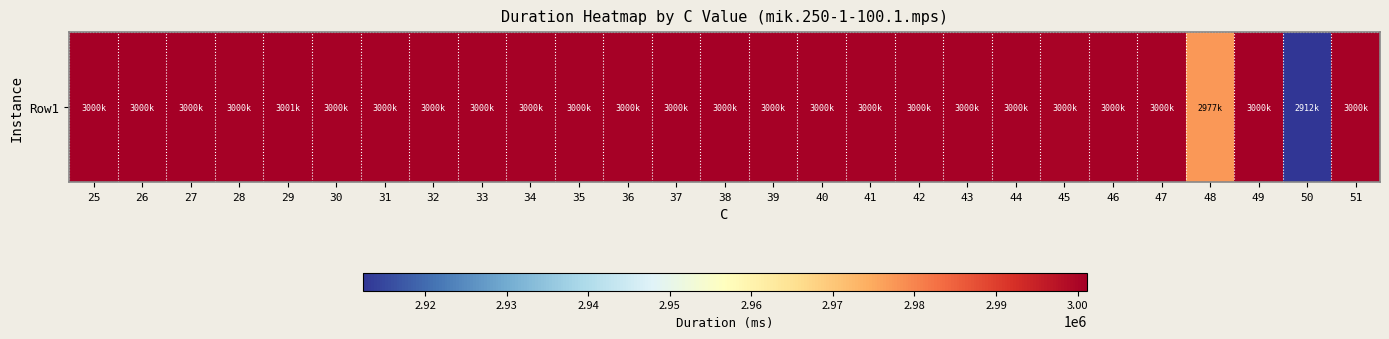

Count the number of values greater than 3000594.

13